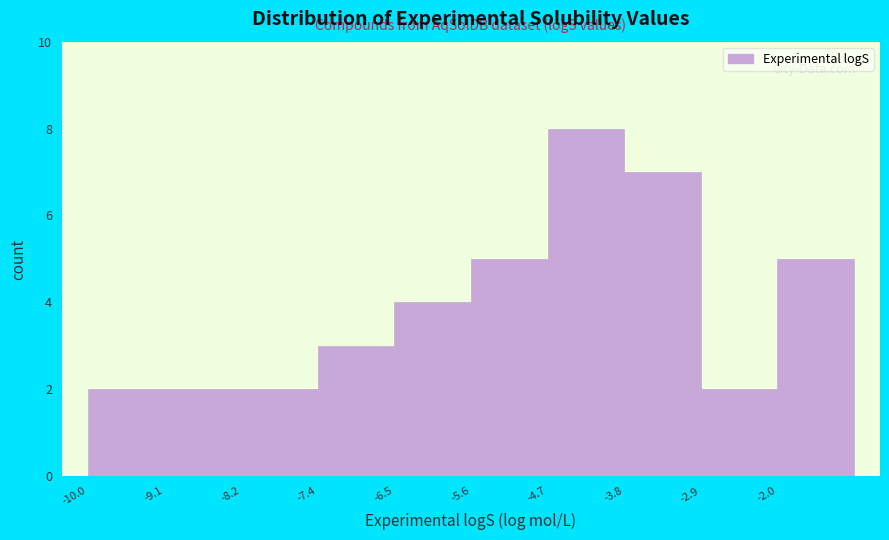

Reading left to right, transcribe this chart: for each bar, give the range it covers on the x-axis and its height. Neither the bar edges nor the heights are printed on the chart, so give them approximately, as read against the axes.

-10.0 to -9.1: 2
-9.1 to -8.2: 2
-8.2 to -7.4: 2
-7.4 to -6.5: 3
-6.5 to -5.6: 4
-5.6 to -4.7: 5
-4.7 to -3.8: 8
-3.8 to -2.9: 7
-2.9 to -2.0: 2
-2.0 to -1.1: 5